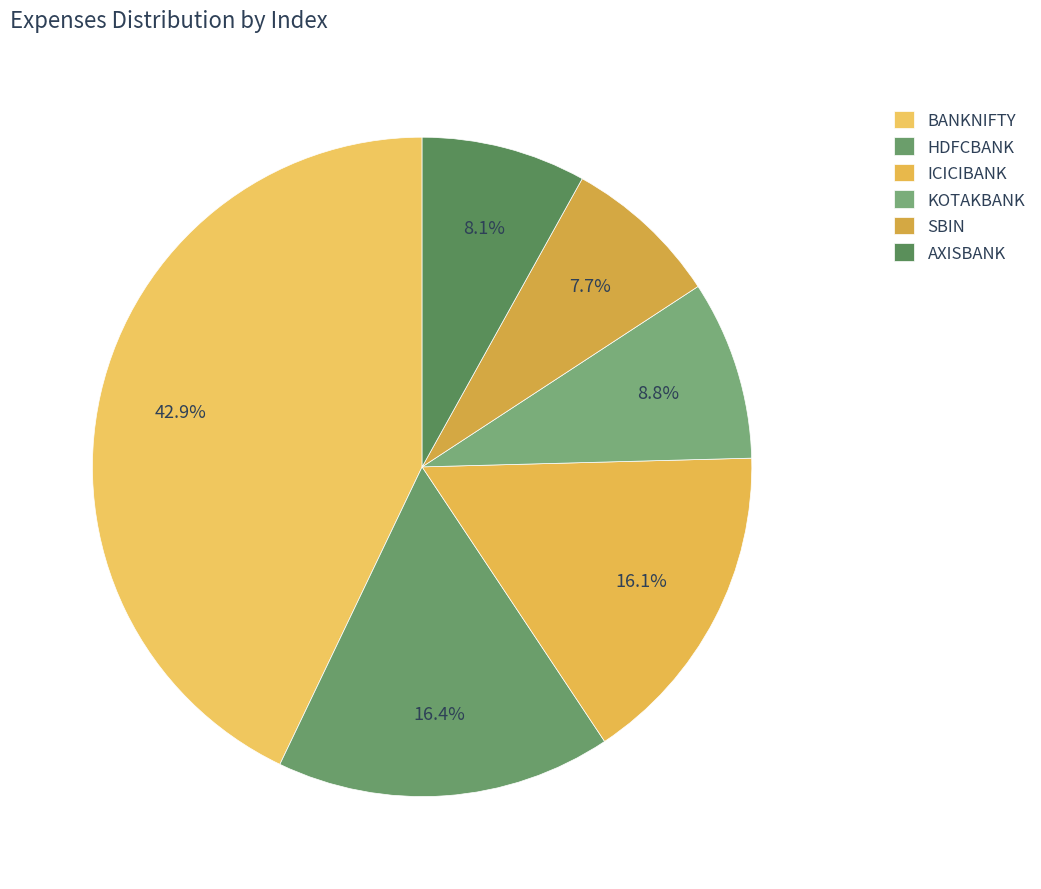

Count the number of slices in the pie.

6